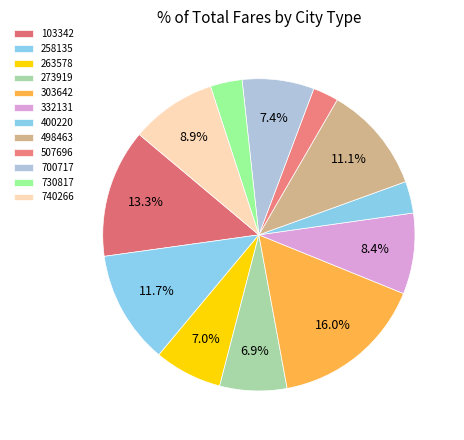

The 303642 slice represents 16% of the pie. True or false?

True